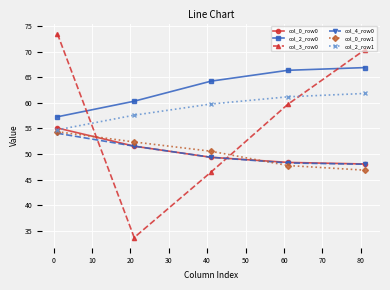

What is the greatest value displayed?

73.5